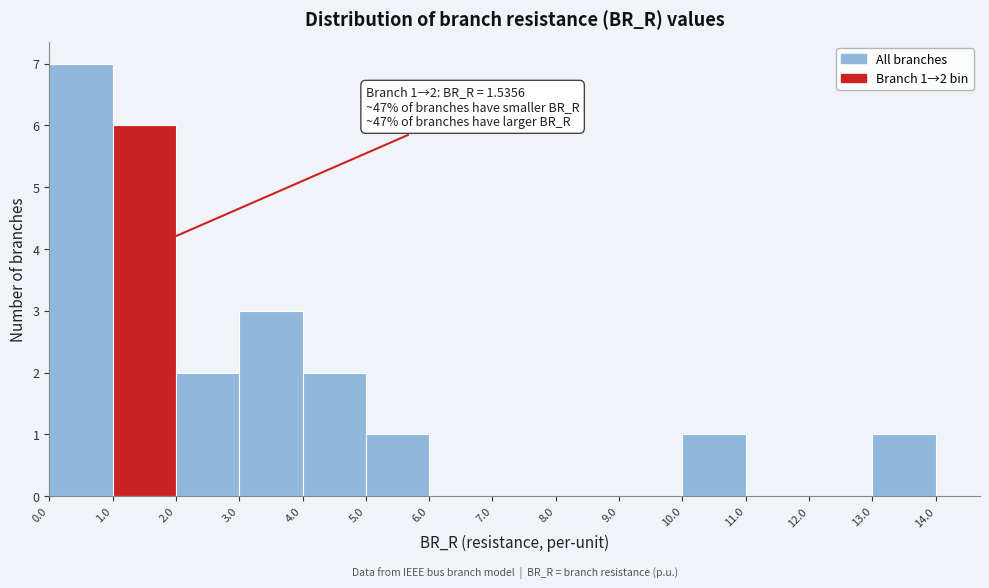

Which range on the x-axis has the tallest bar?

0.0 to 1.0